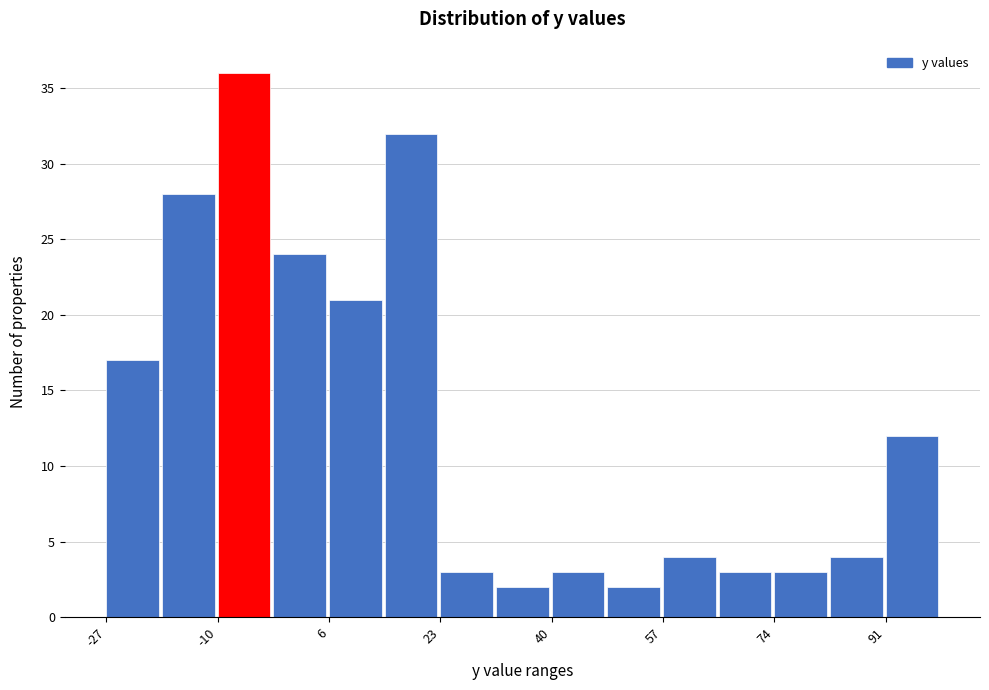

What is the height of the bar covering 14 to 24 on the x-axis? Neither the bar edges nor the heights are printed on the chart, so give them approximately, as read against the axes.

32